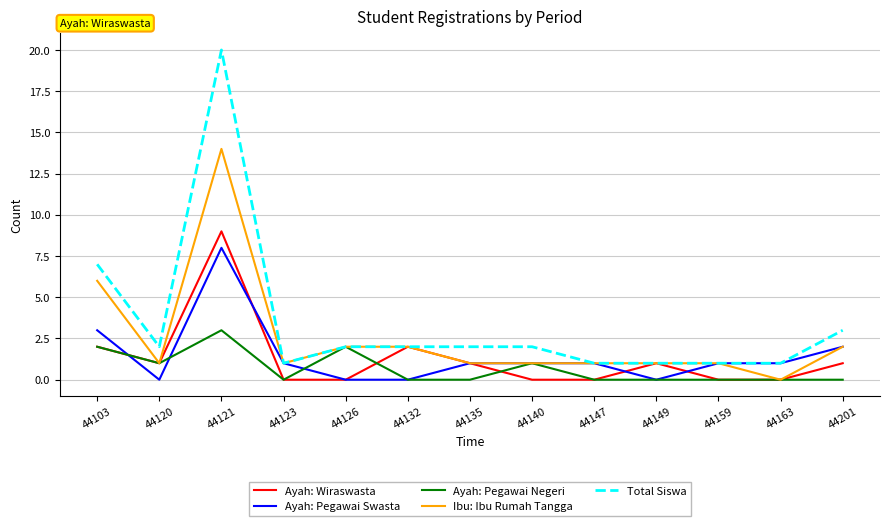

At which label is Ayah: Pegawai Swasta closest to 4?

44103